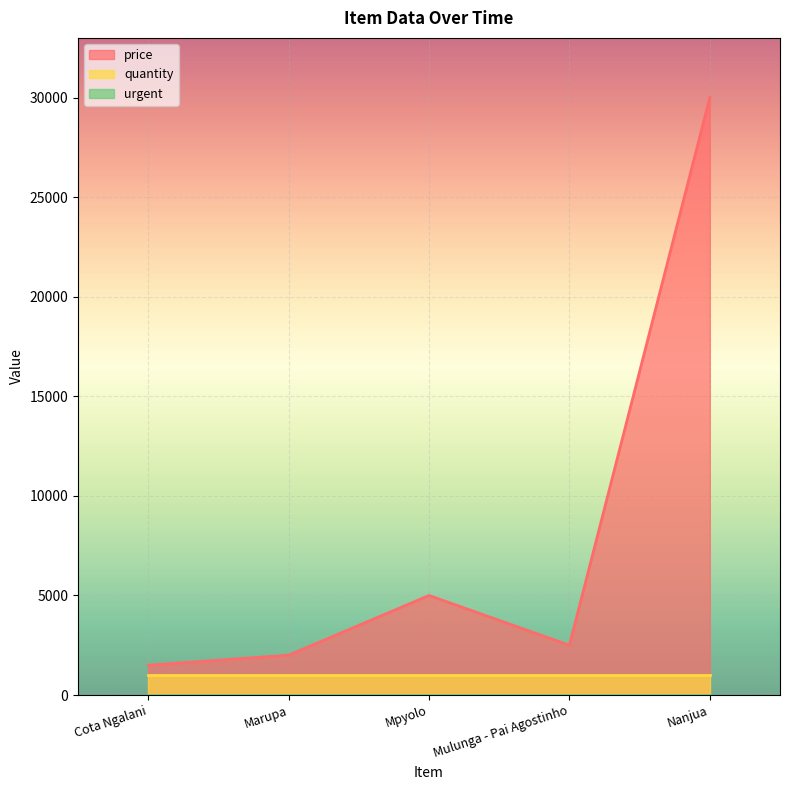

Is the value of price at Nanjua greater than the value of urgent at Marupa?

Yes